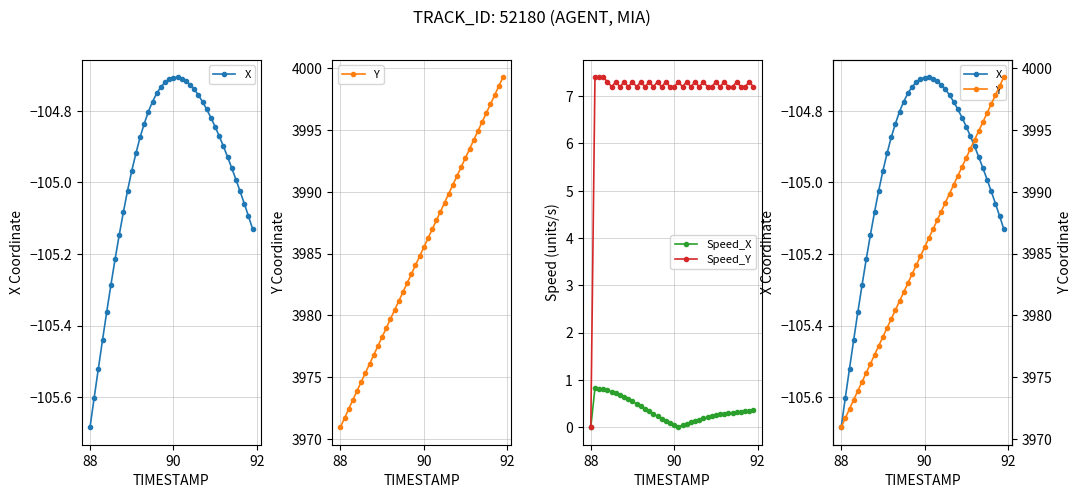

What is the maximum value for Speed_Y?

7.4